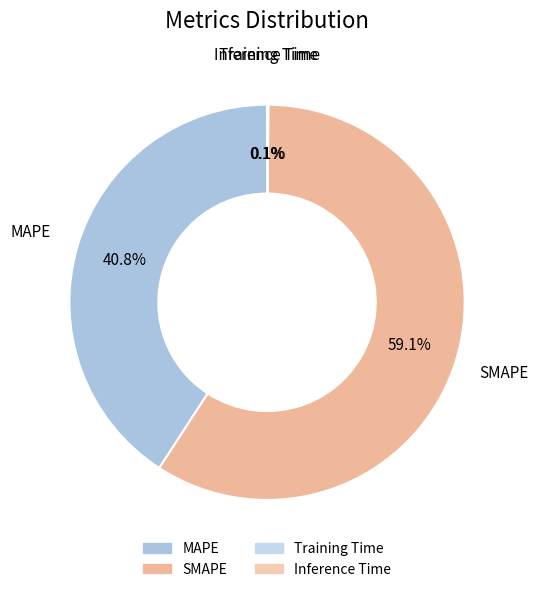

Is the sum of MAPE and SMAPE greater than half?

Yes